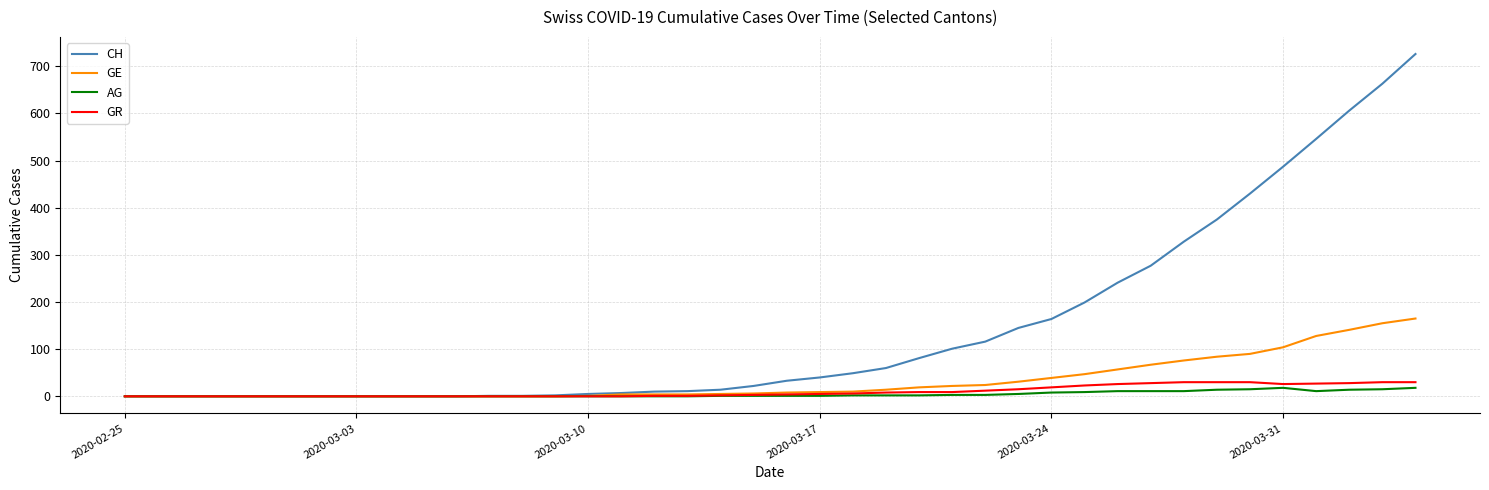

What is the maximum value for AG?

18